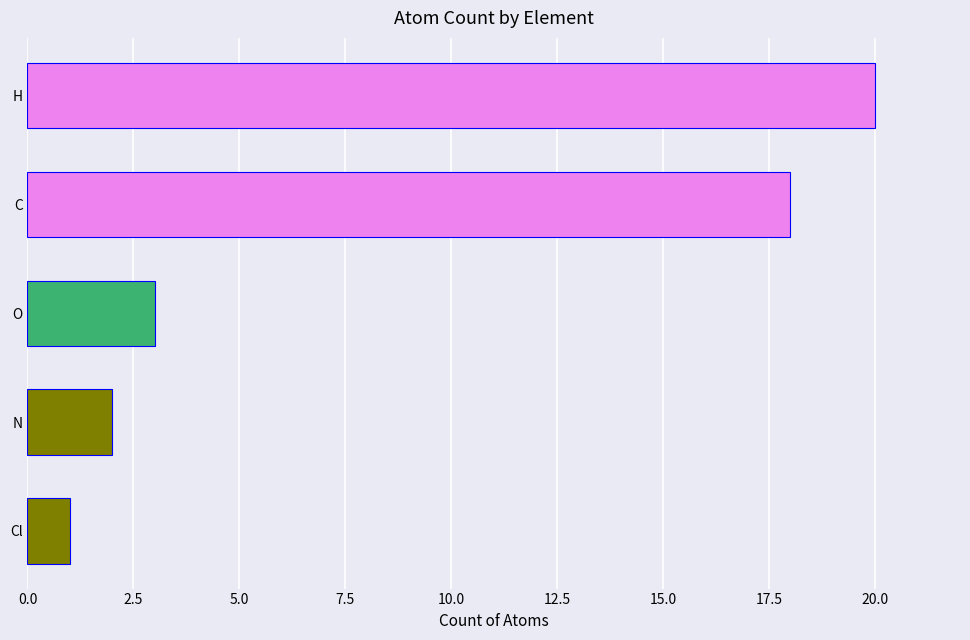

What is the approximate value at O?

3